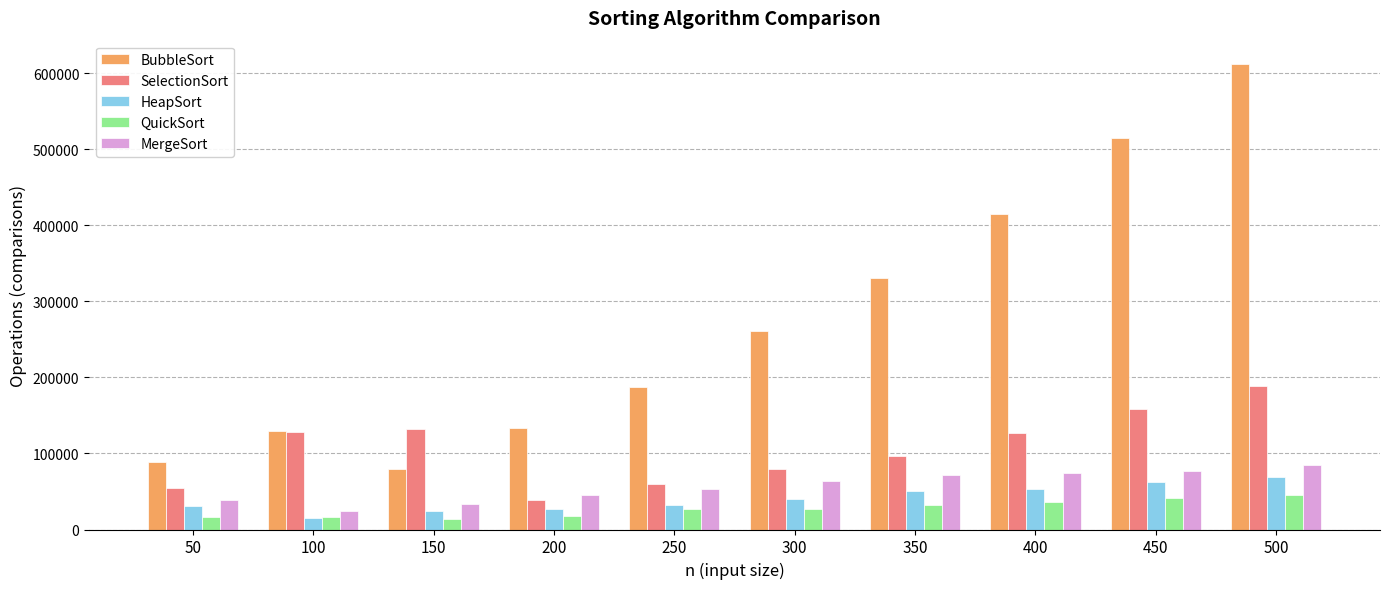

What is the smallest value displayed?

13553.8